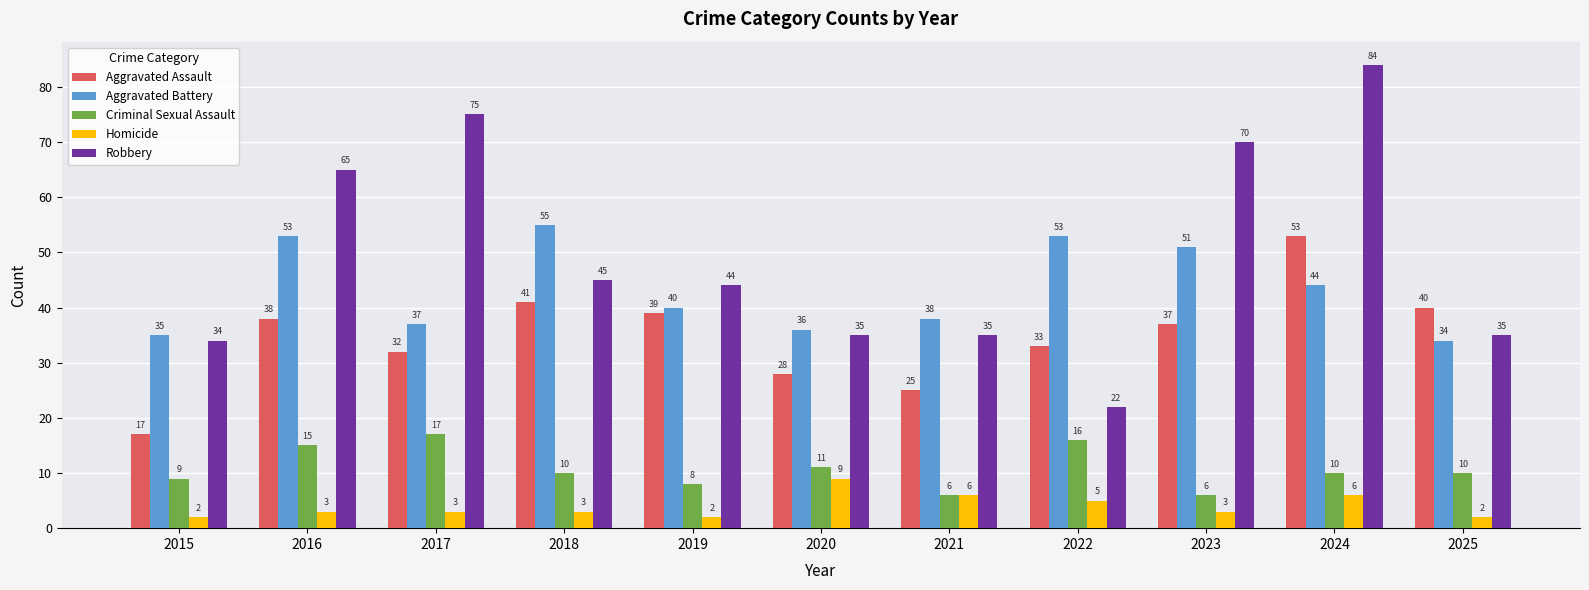

Which series has the largest range (max minus min)?

Robbery